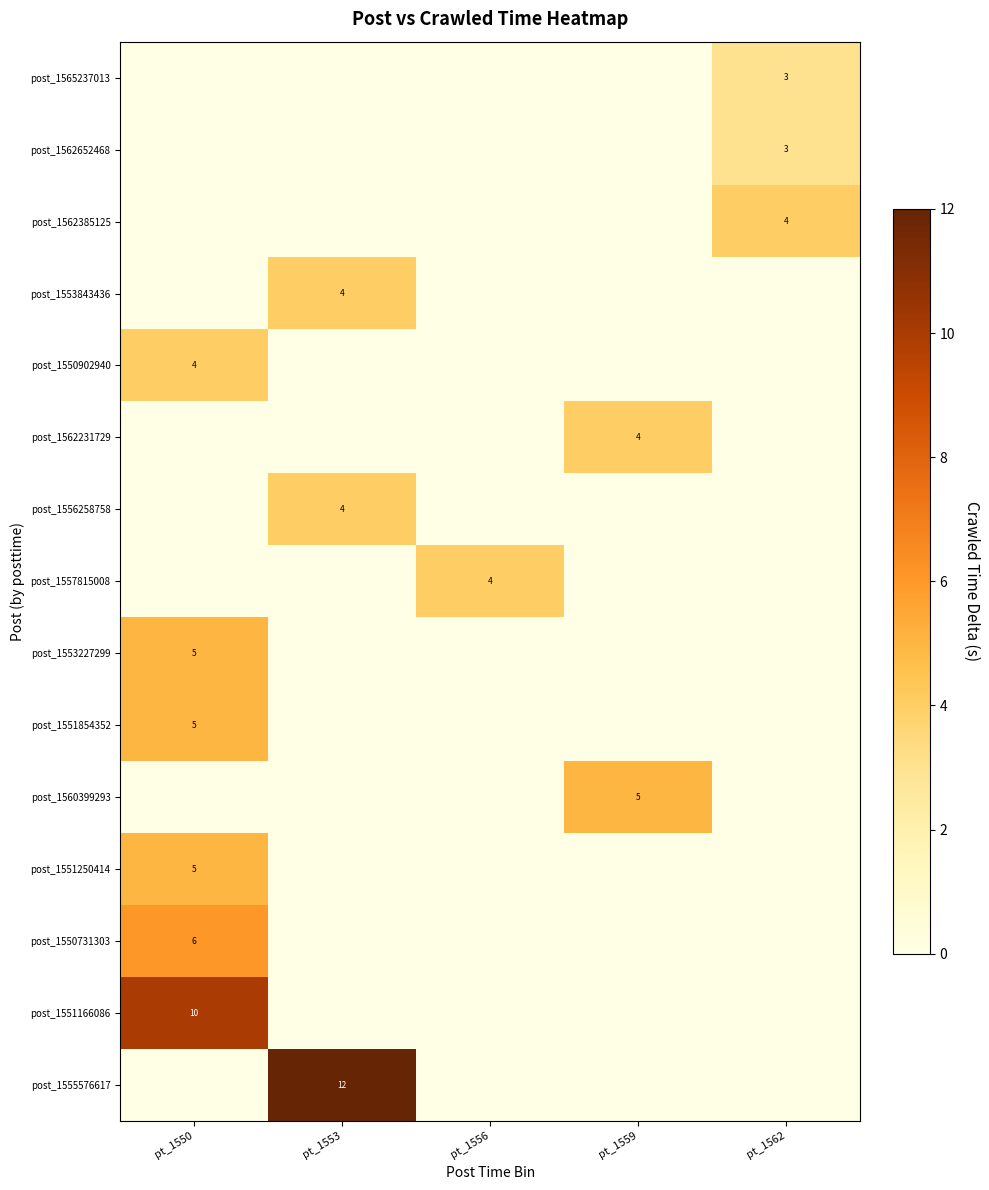

At how many categories does at least one series exceed 5?

2